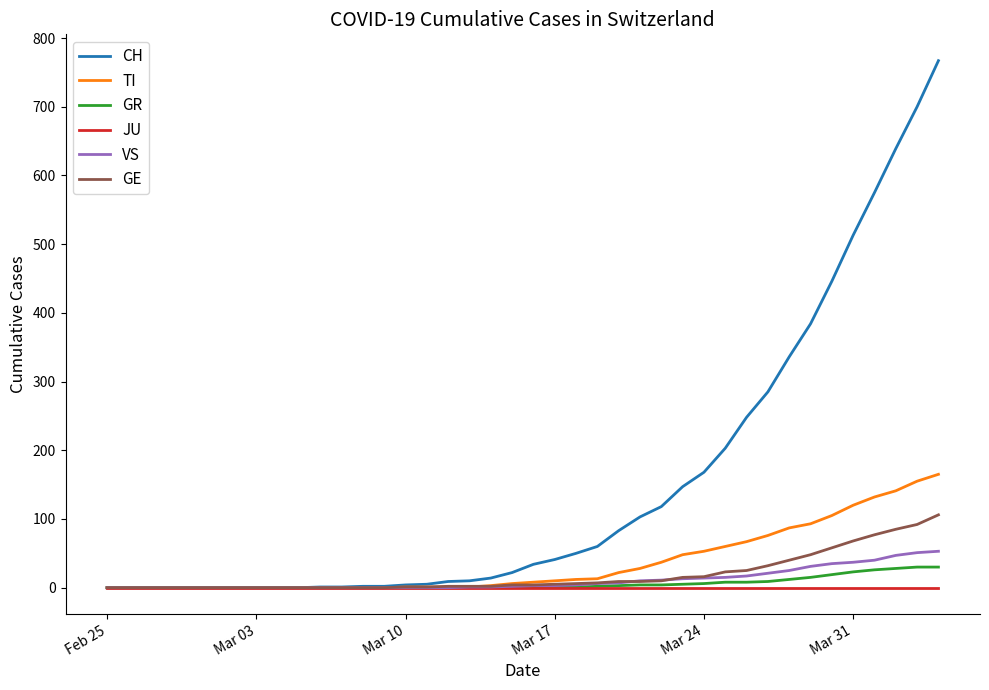

What is the greatest value displayed?

767